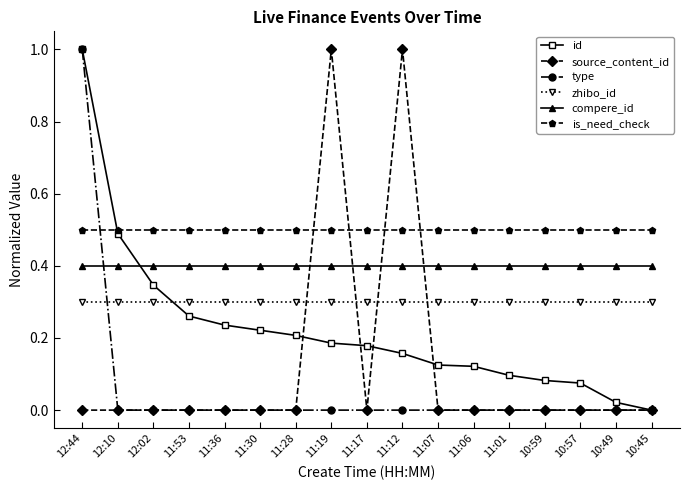

Which series has the largest total across all categories?

is_need_check